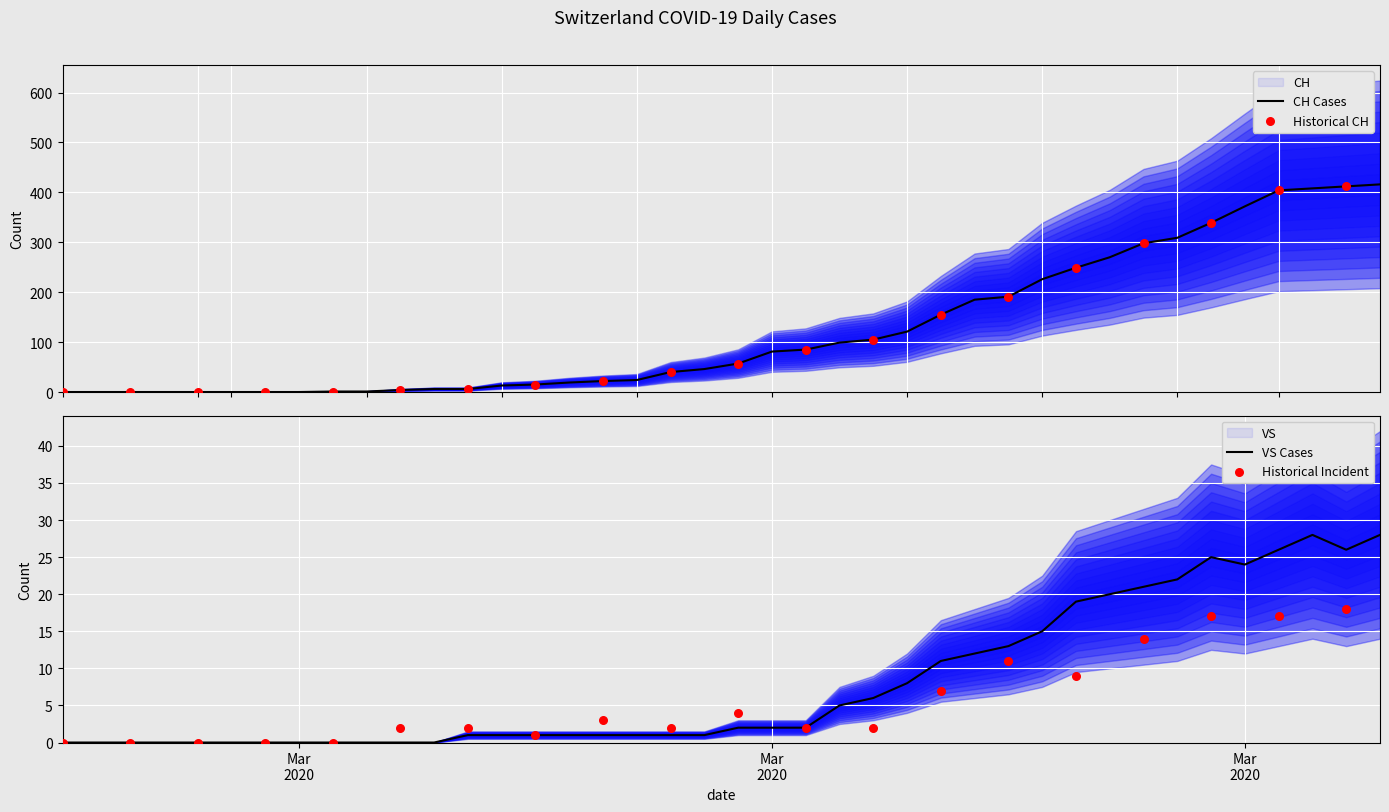

What is the highest value of the CH Cases series?

416